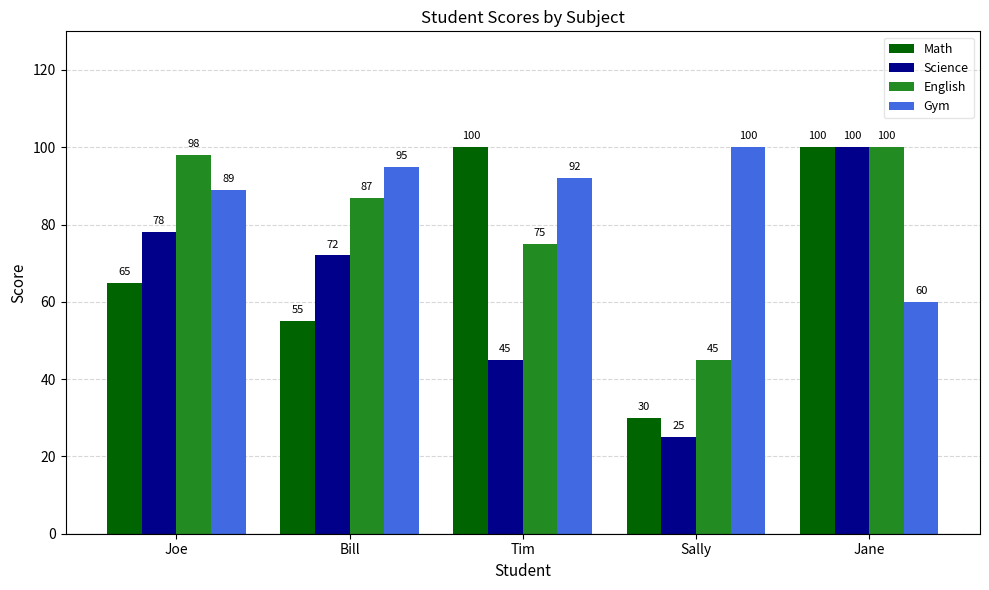

What is the minimum value for Math?

30